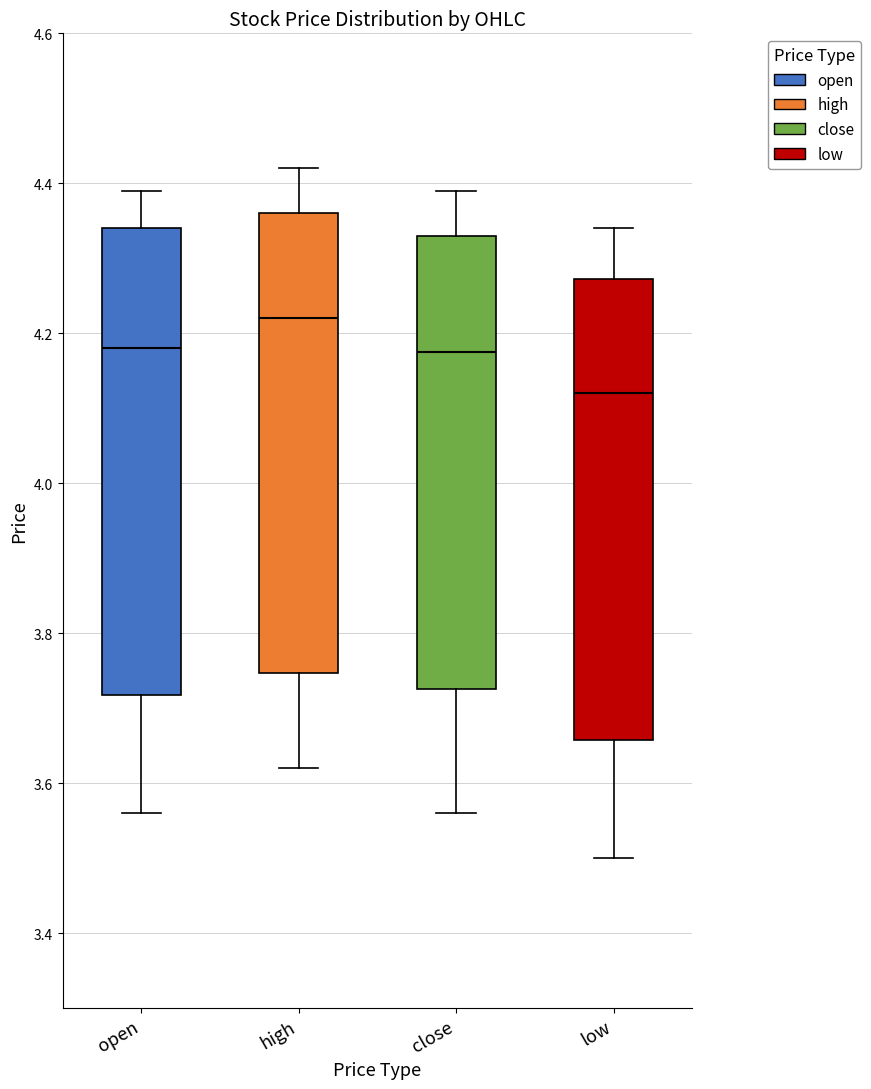

Reading left to right, transcribe this box plot: for each box, give where its median line is, the range the box spans, and where its two whiskers end, as read against the y-axis. The values are not printed on the chart, so give them approximately, as read against the axis.

open: median 4.18, box 3.72 to 4.34, whiskers 3.56 to 4.40
high: median 4.22, box 3.74 to 4.36, whiskers 3.62 to 4.42
close: median 4.18, box 3.72 to 4.34, whiskers 3.56 to 4.40
low: median 4.12, box 3.66 to 4.28, whiskers 3.50 to 4.34